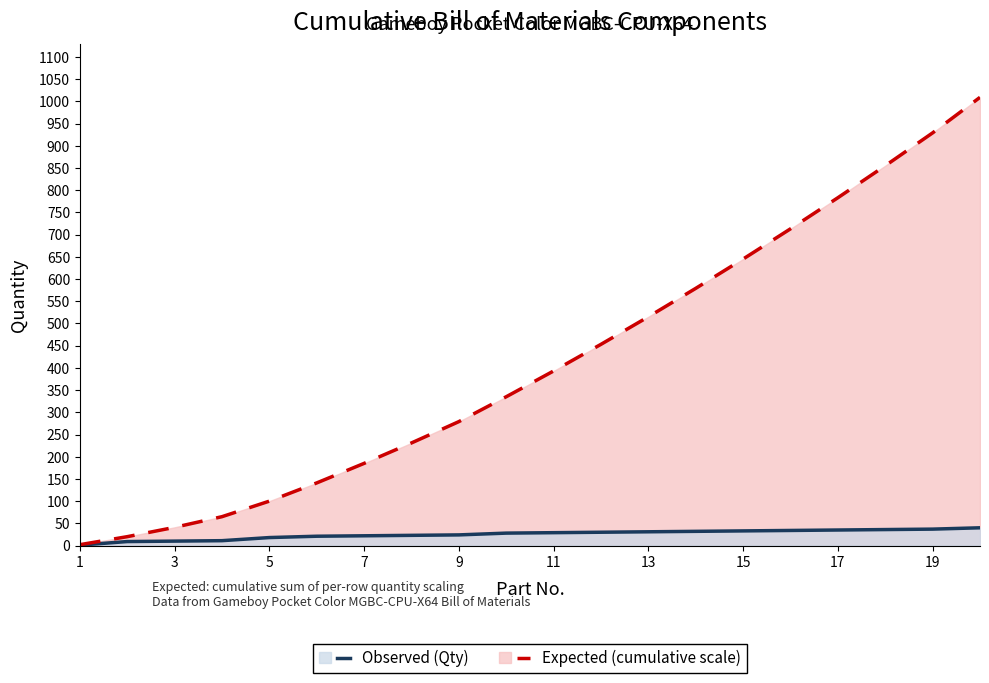

What is the spread (max minus min) of values at 11?

120